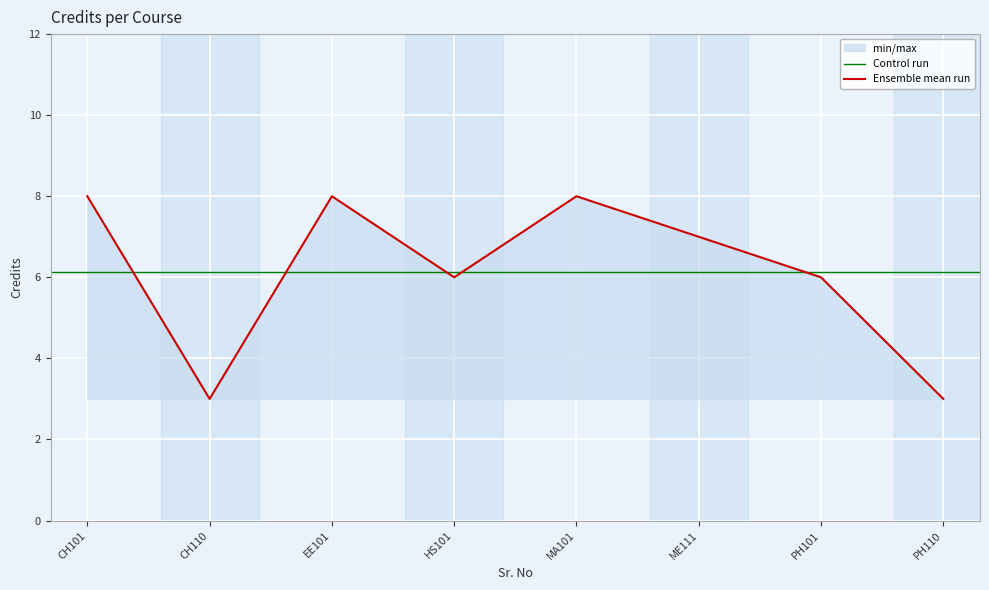

What is the lowest value of the Ensemble mean run series?

3